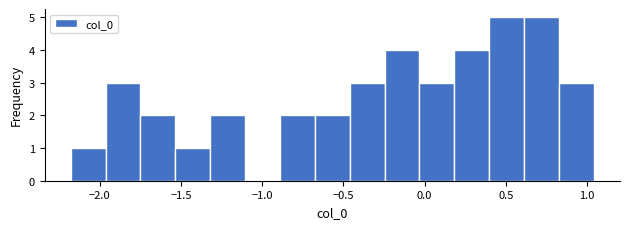

Reading left to right, transcribe this chart: for each bar, give the range it covers on the x-axis and its height. Neither the bar edges nor the heights are printed on the chart, so give them approximately, as read against the axes.

-2.20 to -1.95: 1
-1.95 to -1.75: 3
-1.75 to -1.55: 2
-1.55 to -1.30: 1
-1.30 to -1.10: 2
-1.10 to -0.90: 0
-0.90 to -0.70: 2
-0.70 to -0.45: 2
-0.45 to -0.25: 3
-0.25 to -0.05: 4
-0.05 to 0.20: 3
0.20 to 0.40: 4
0.40 to 0.60: 5
0.60 to 0.85: 5
0.85 to 1.05: 3